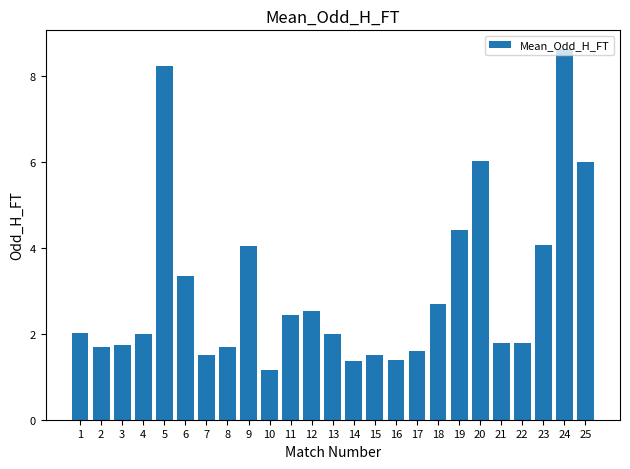

Approximately how many times larger is the value at 9 compared to 12?

1.6